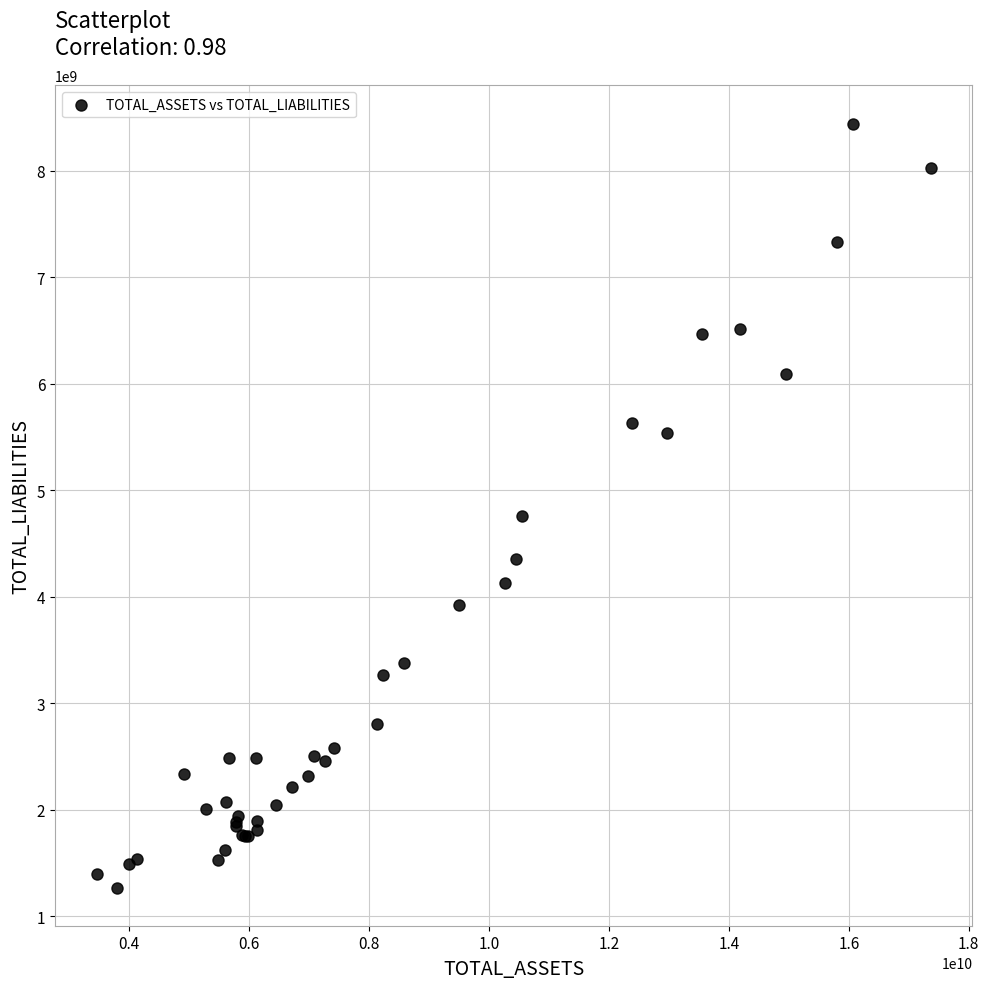

What Y value in the scatter plot is closest to 4856051520?

4756097054.9